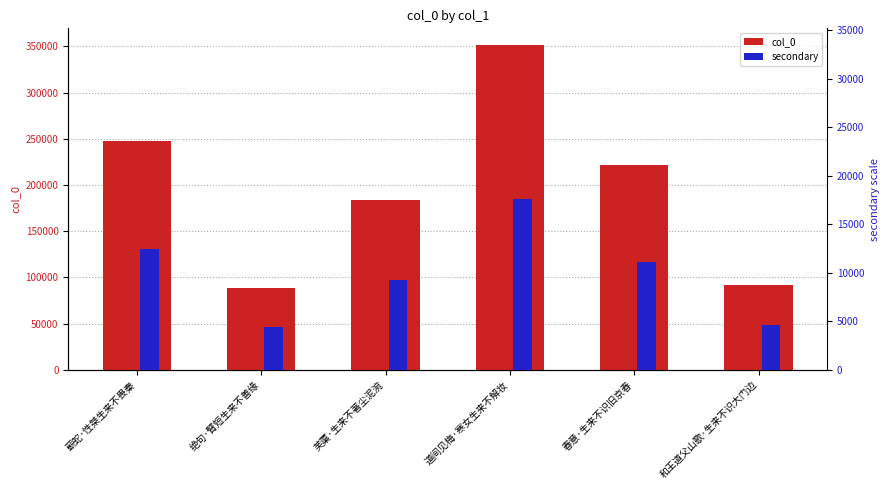

Reading left to right, extract all data points from this chart.

col_0: 蕲蛇·性桀生来不畏秦=248131.0	绝句·臂短生来不善缘=88246.0	芙蕖·生来不著尘泥涴=184216.0	道间见梅·寒女生来不解妆=351936.0	春意·生来不识旧京春=221844.0	和王道父山歌·生来不识大门边=91980.0
secondary: 蕲蛇·性桀生来不畏秦=12406.6	绝句·臂短生来不善缘=4412.3	芙蕖·生来不著尘泥涴=9210.8	道间见梅·寒女生来不解妆=17596.8	春意·生来不识旧京春=11092.2	和王道父山歌·生来不识大门边=4599.0